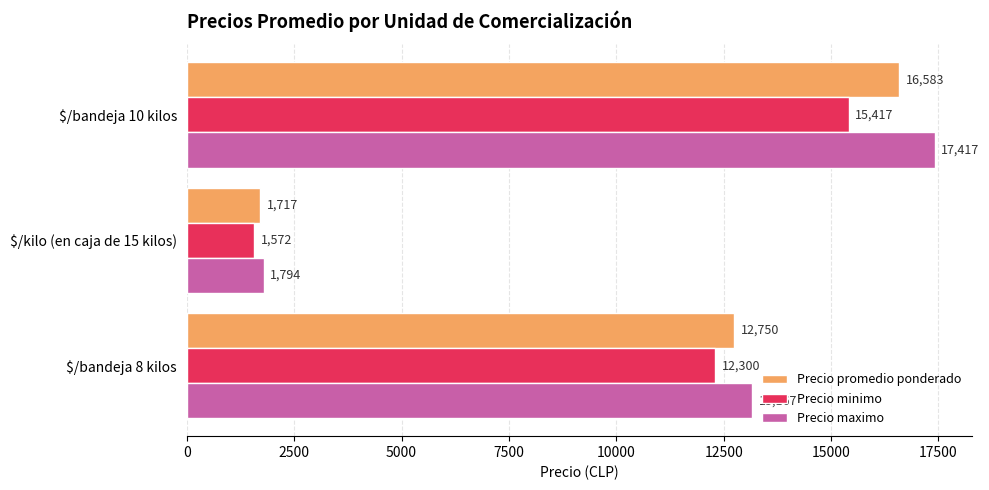

Count the number of data series in this chart.

3